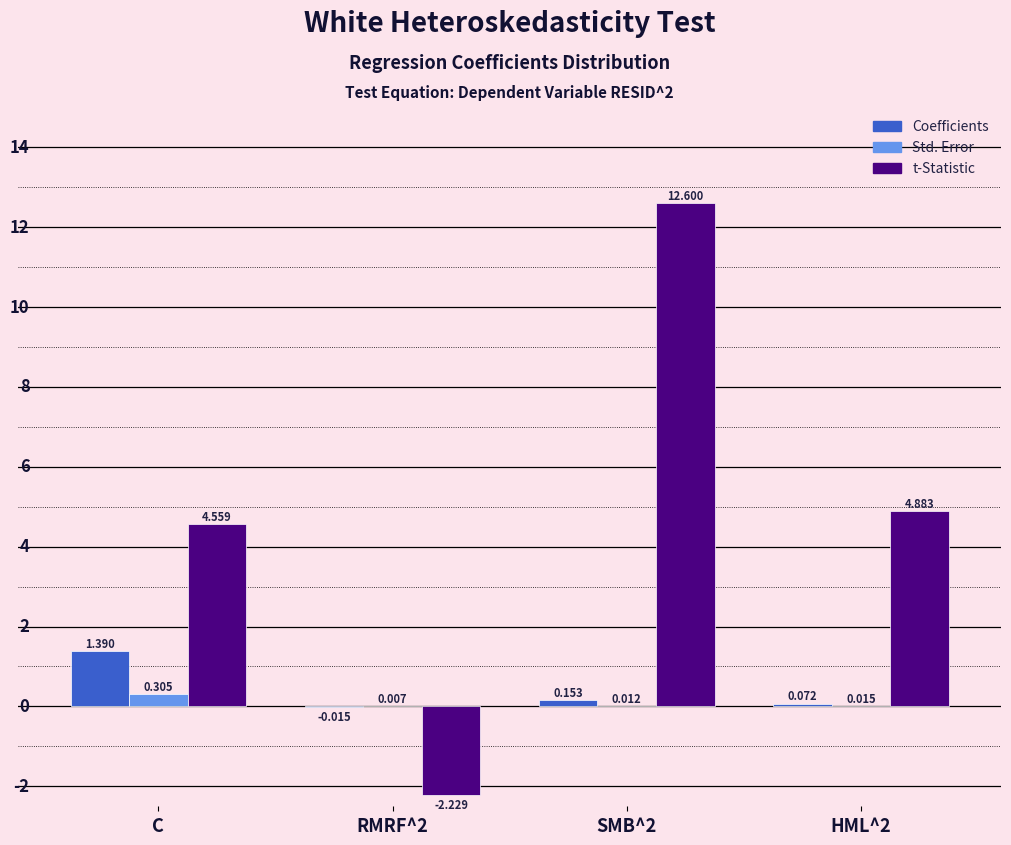

Which series has the largest total across all categories?

t-Statistic